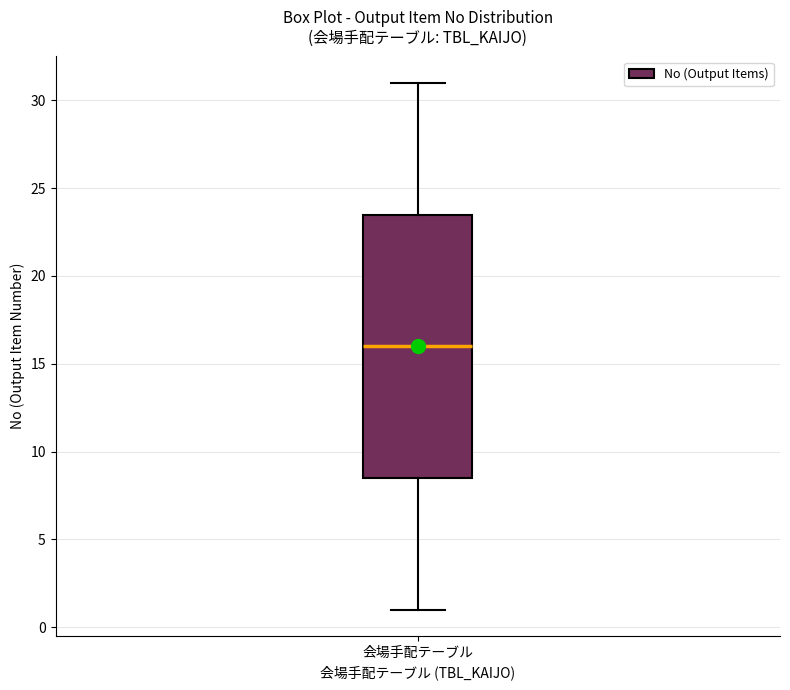

Read this box plot against the y-axis: the position of the median line, the range covered by the box, and the ends of both whiskers. The values are not printed on the chart, so give them approximately, as read against the axis.

median 16.0, box 8.5 to 23.5, whiskers 1.0 to 31.0